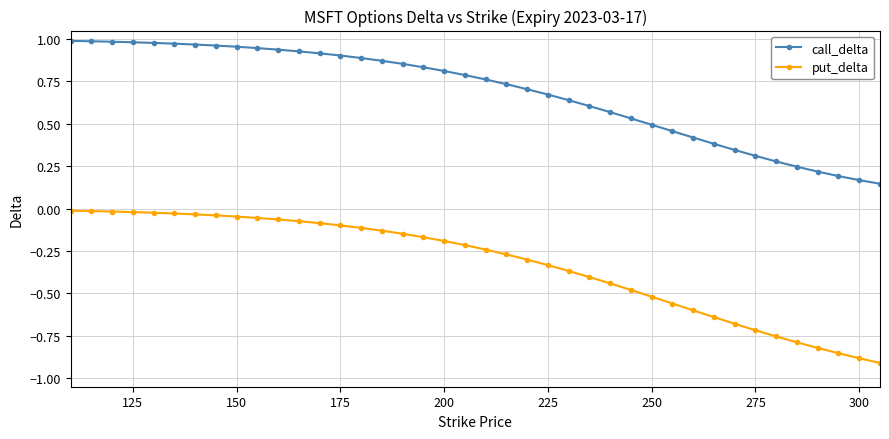

Which series has the widest spread of values?

put_delta